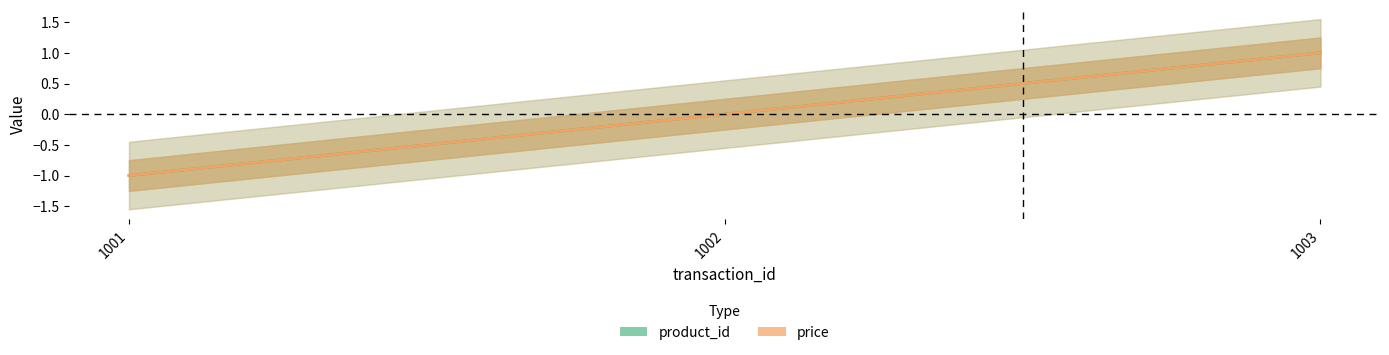

Does the chart display data point markers on the line(s)?

No